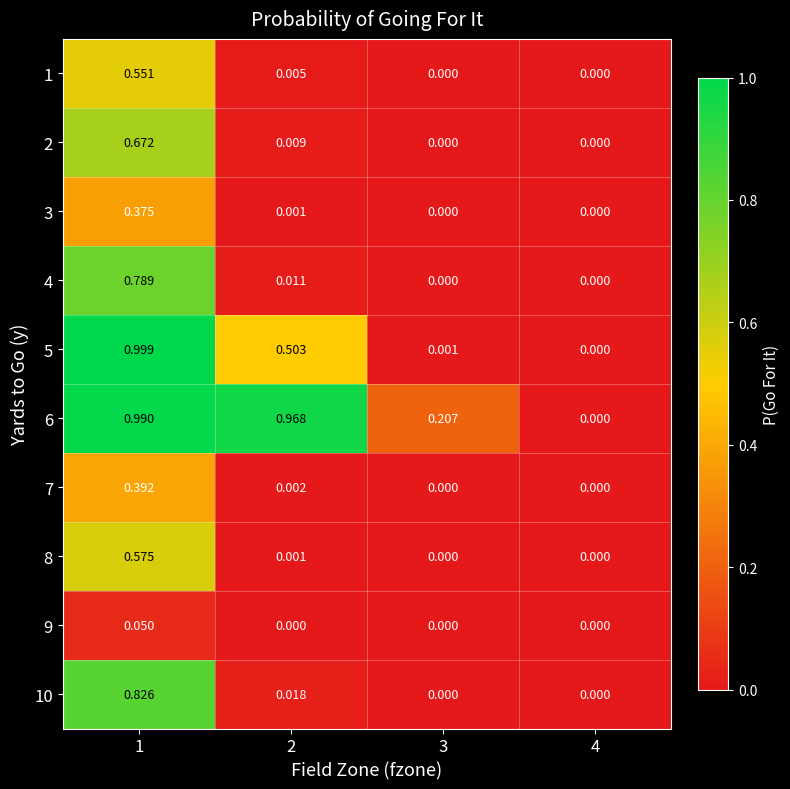

How many values in the 5 series exceed 0?

3